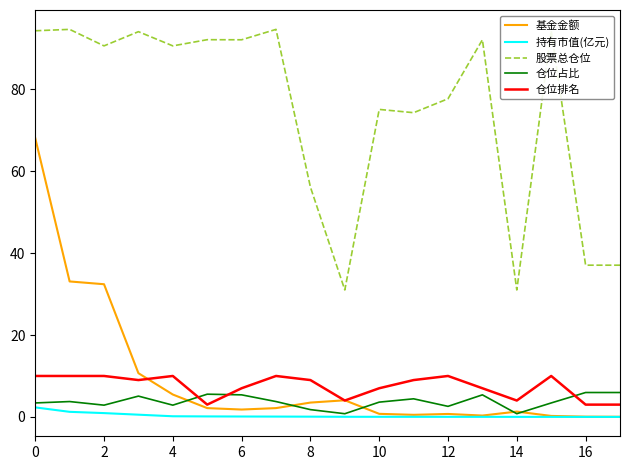

What is the greatest value displayed?

94.7